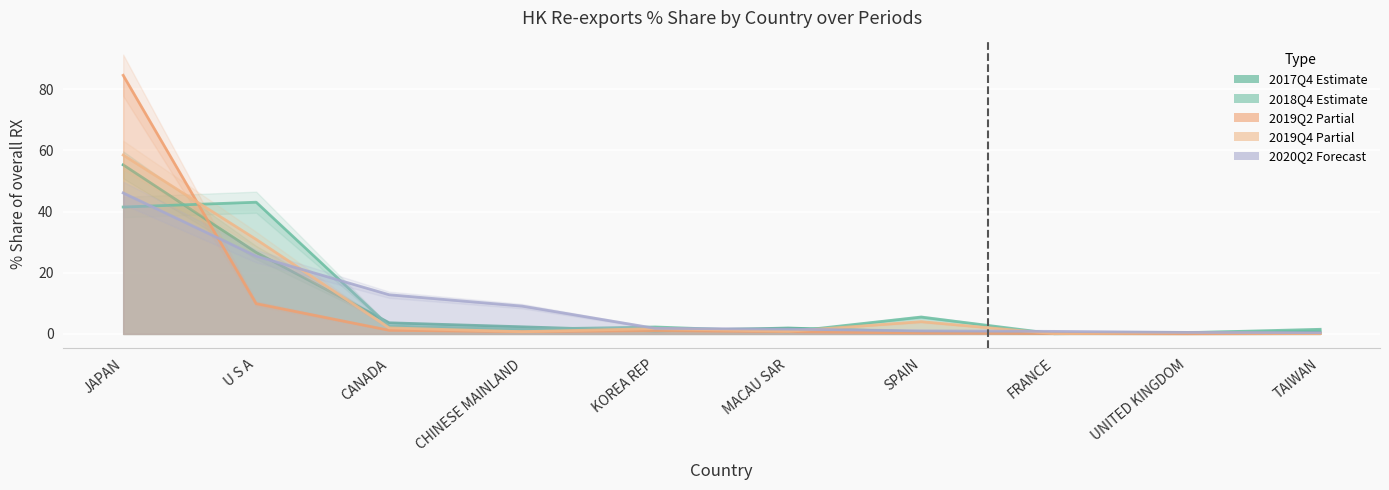

What position from the right is MACAU SAR?

5